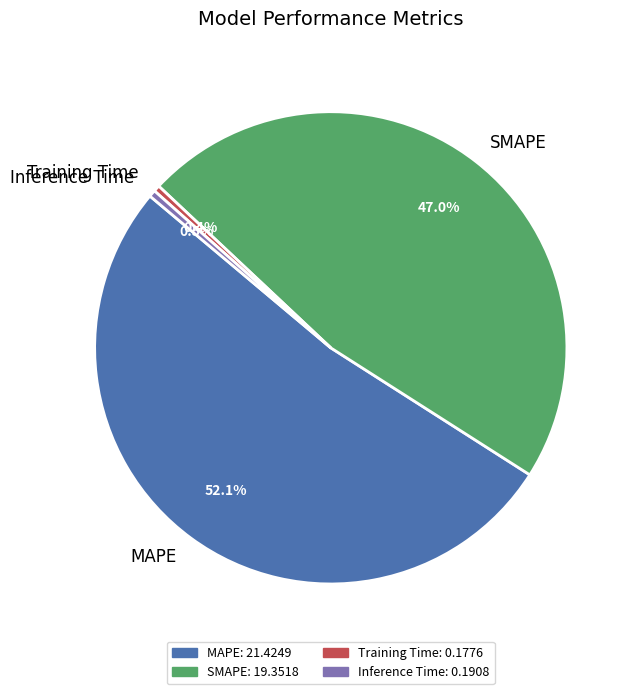

To the nearest percent, what is the difference between the largest and smallest slice percentages?

52%